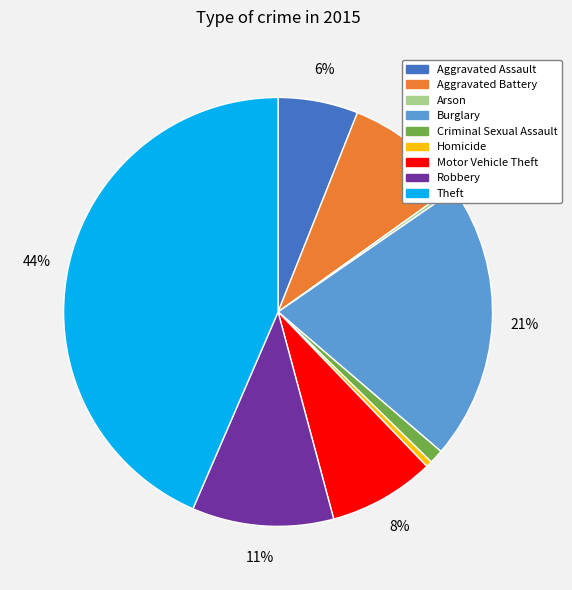

What is the largest slice in the pie chart?

Theft